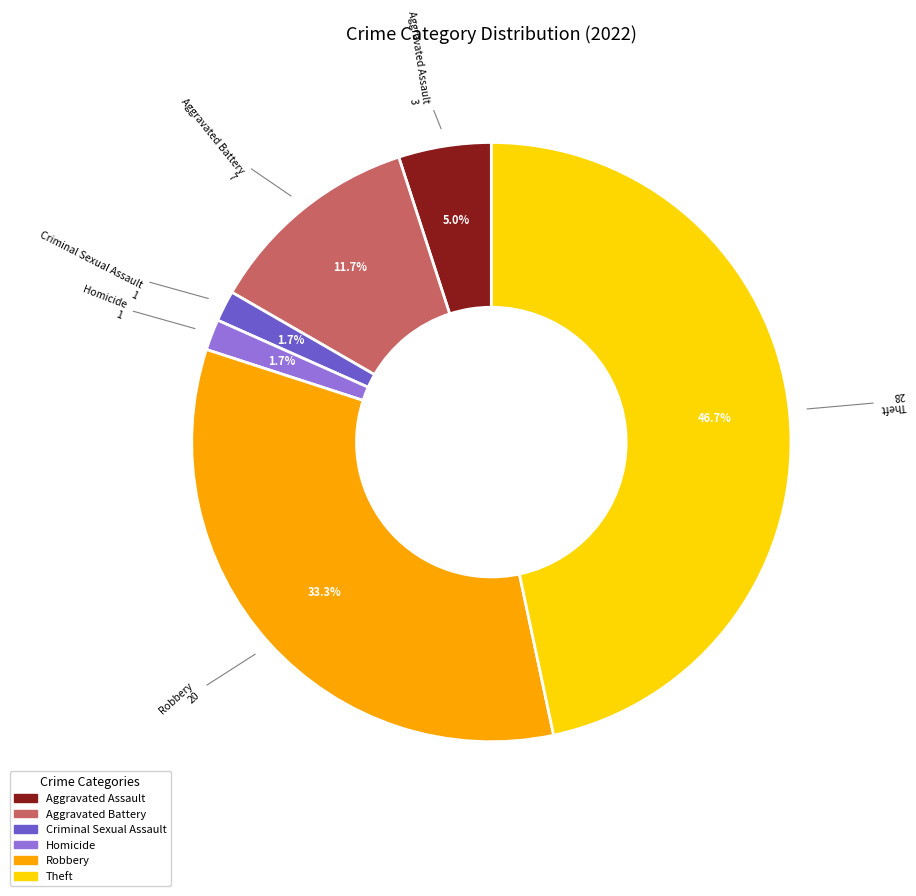

Does any single category account for the majority?

No